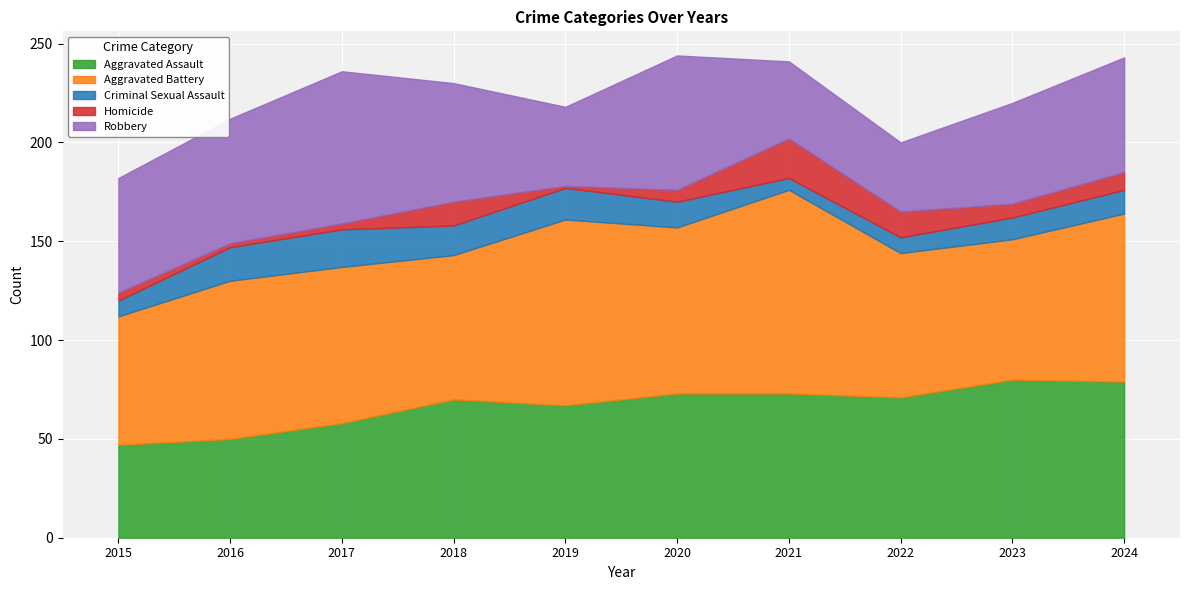

Between 2023 and 2021, which is larger?

2023